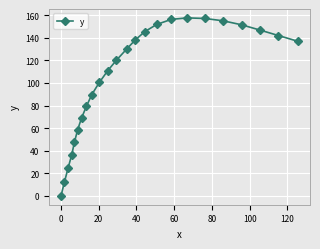

How many categories are shown in the chart?

24